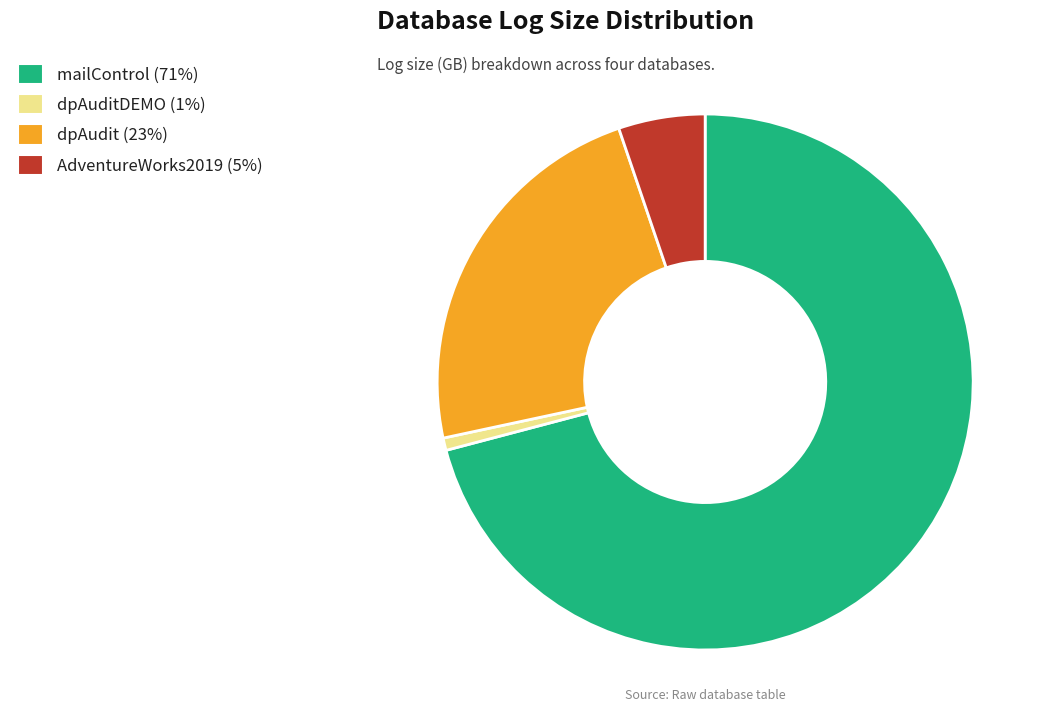

Does any single category account for the majority?

Yes